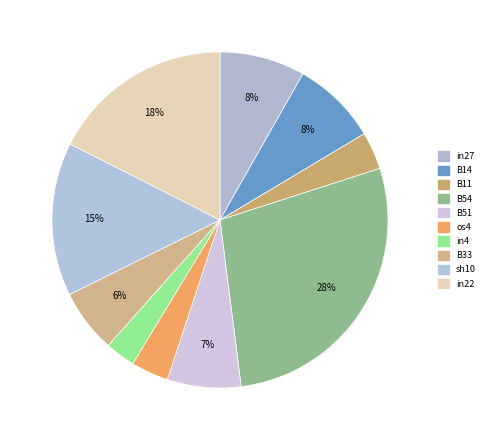

True or false: in4 accounts for 1% of the total.

False